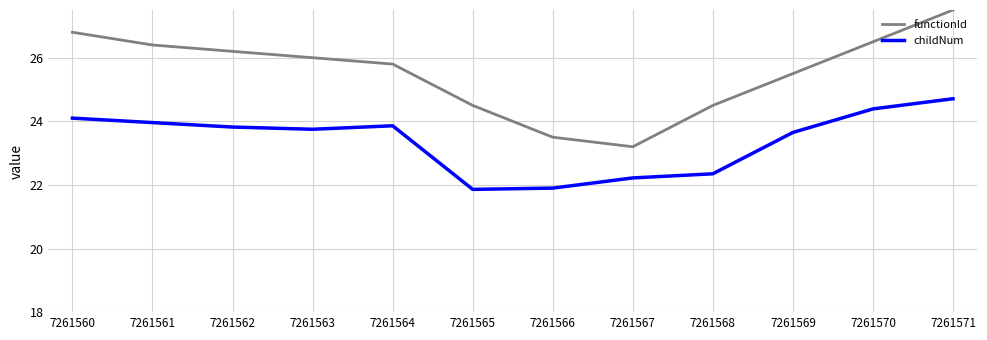

How many lines are shown in the chart?

2